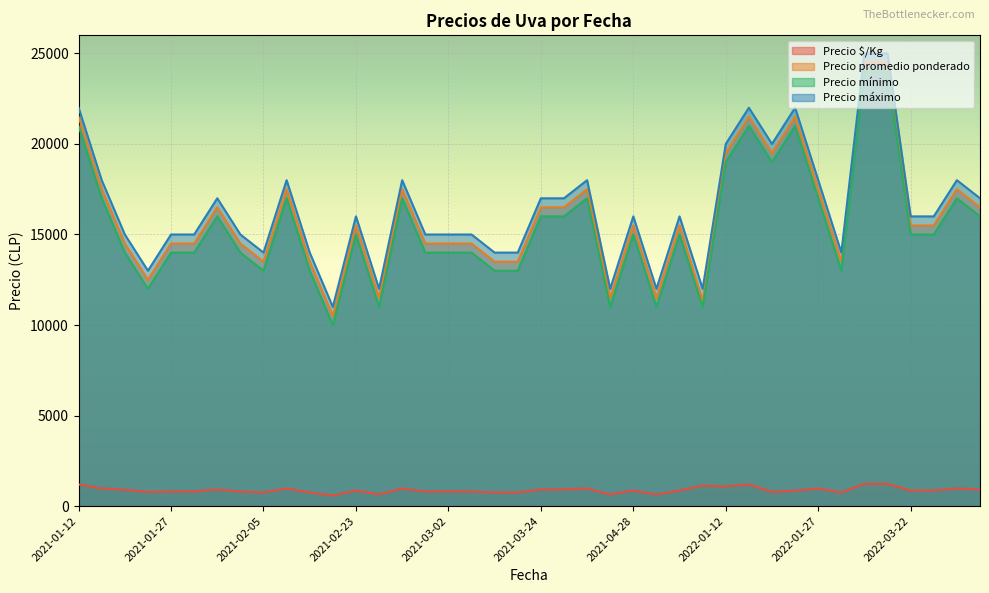

Which label corresponds to the largest value in the chart?

2022-03-11